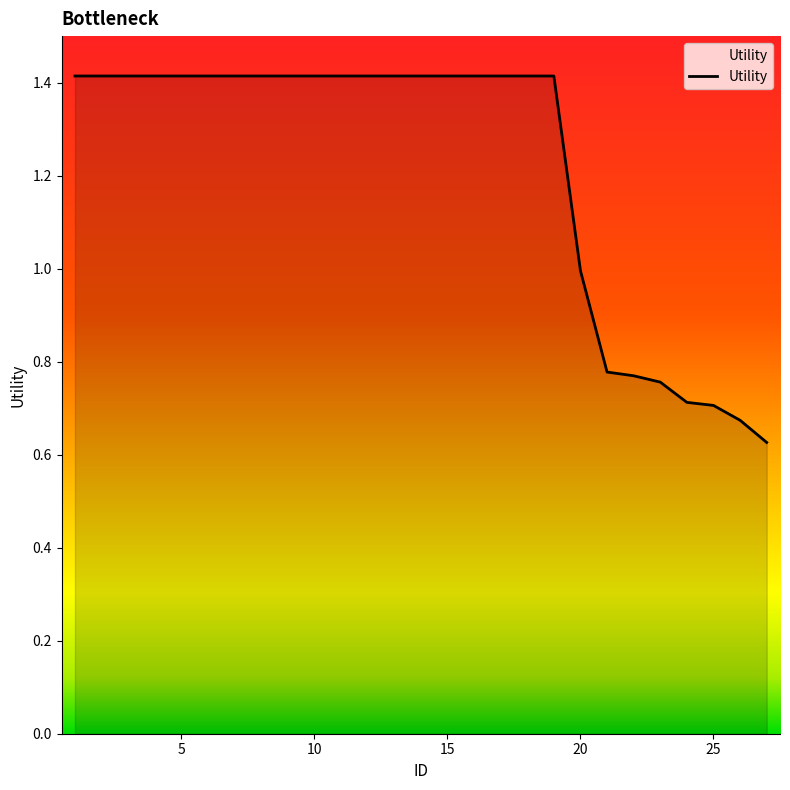

How many lines are shown in the chart?

1